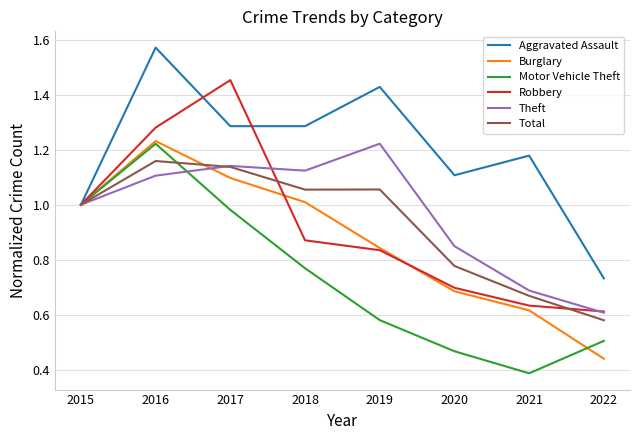

True or false: Robbery has a value of 1.2 at 2019.

False